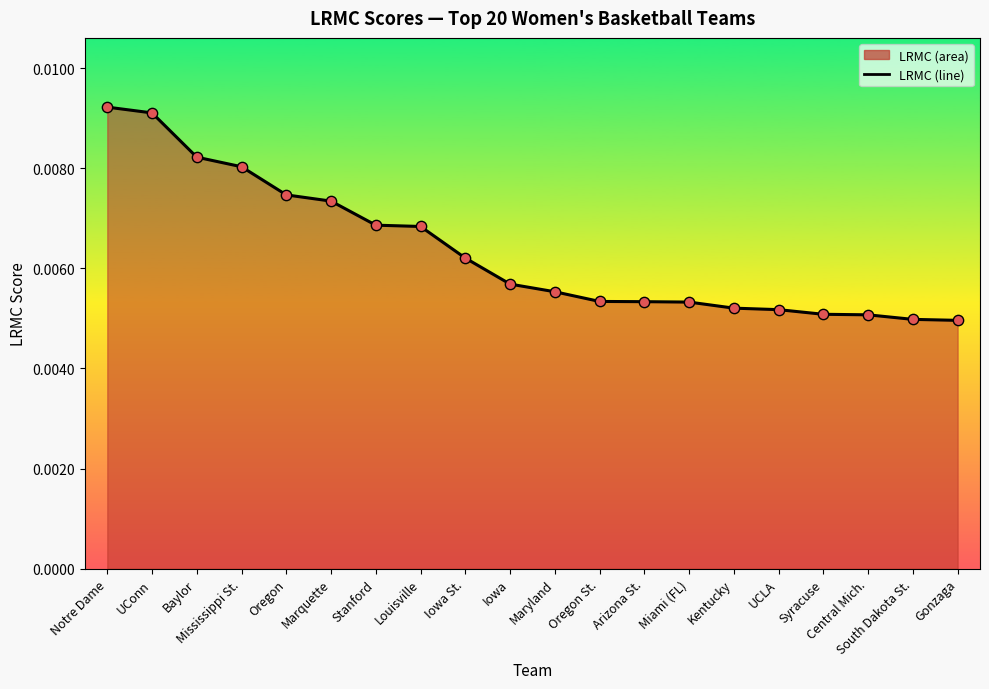

Between Marquette and Notre Dame, which is larger?

Notre Dame